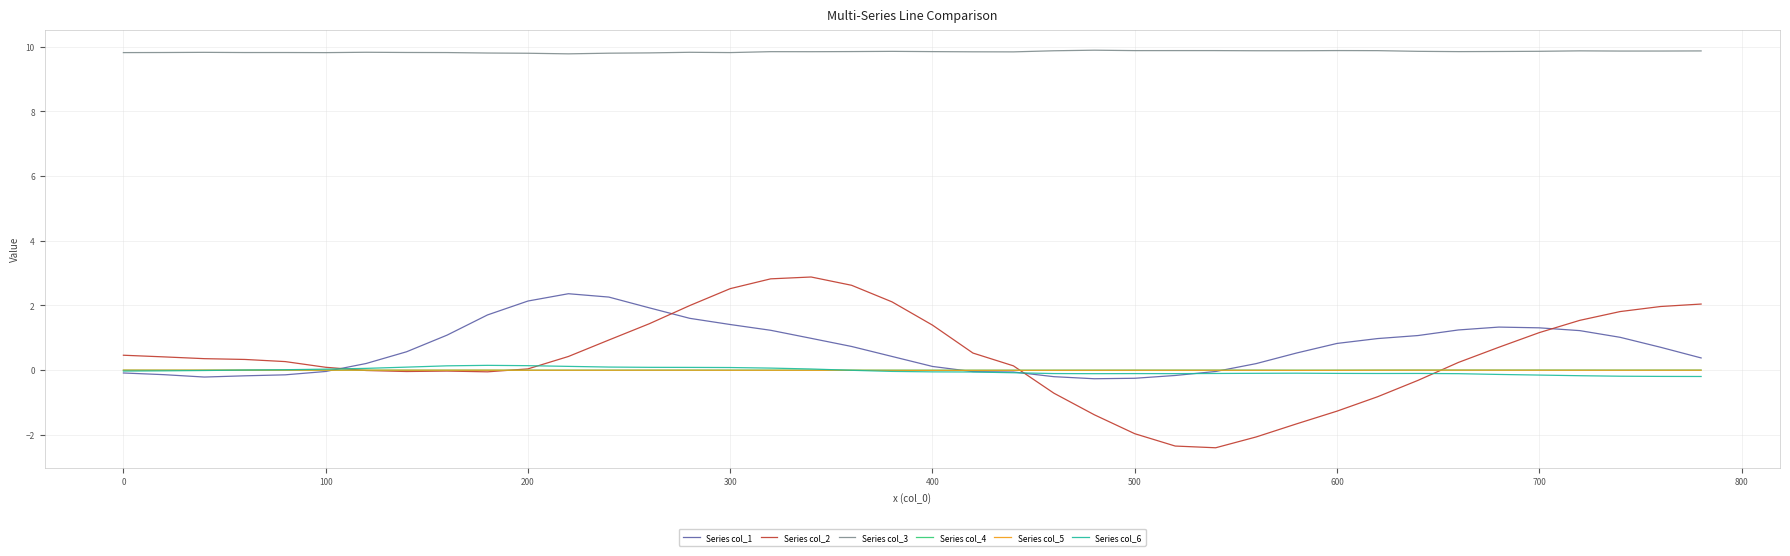

Which series has the largest total across all categories?

Series col_3